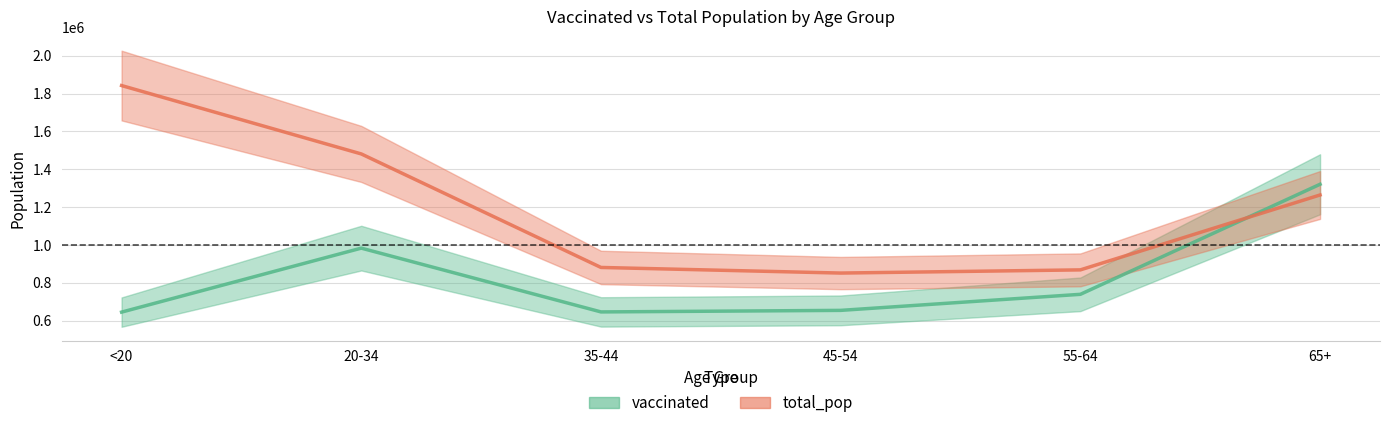

At which label does vaccinated first exceed 739539?

20-34